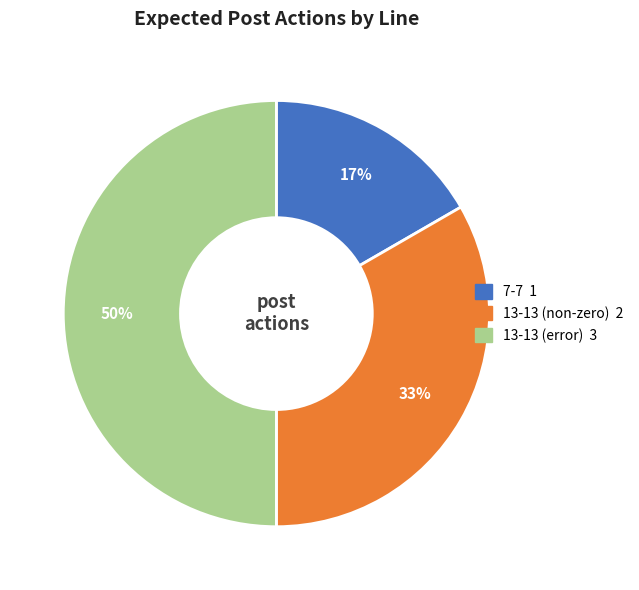

How many slices are in this pie chart?

3